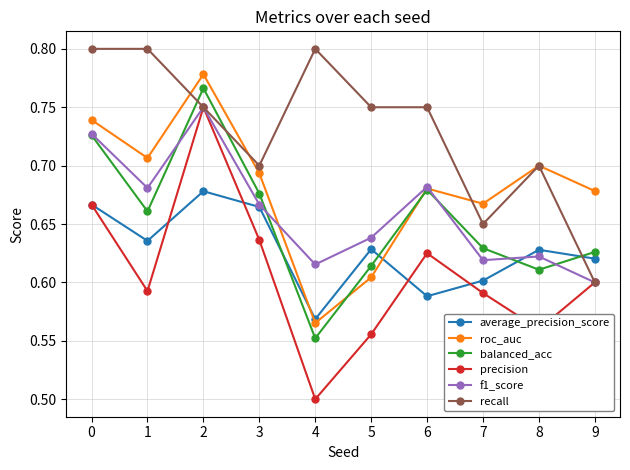

How many times do roc_auc and f1_score cross each other?

2